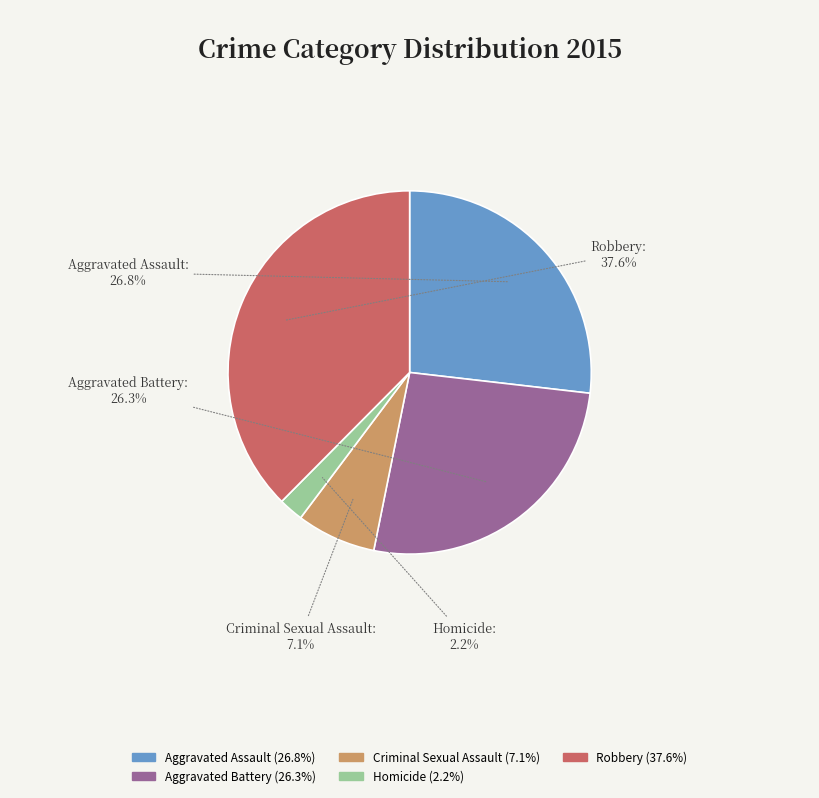

To the nearest percent, what is the combined percentage of Criminal Sexual Assault and Robbery?

45%